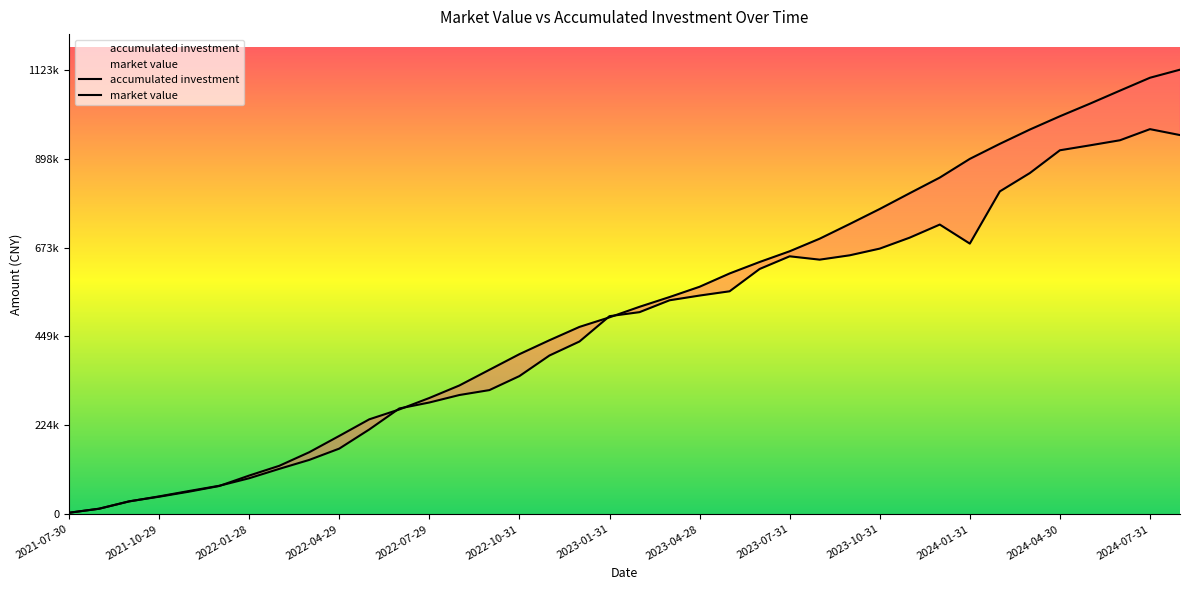

What position from the right is 2022-09-30?

24